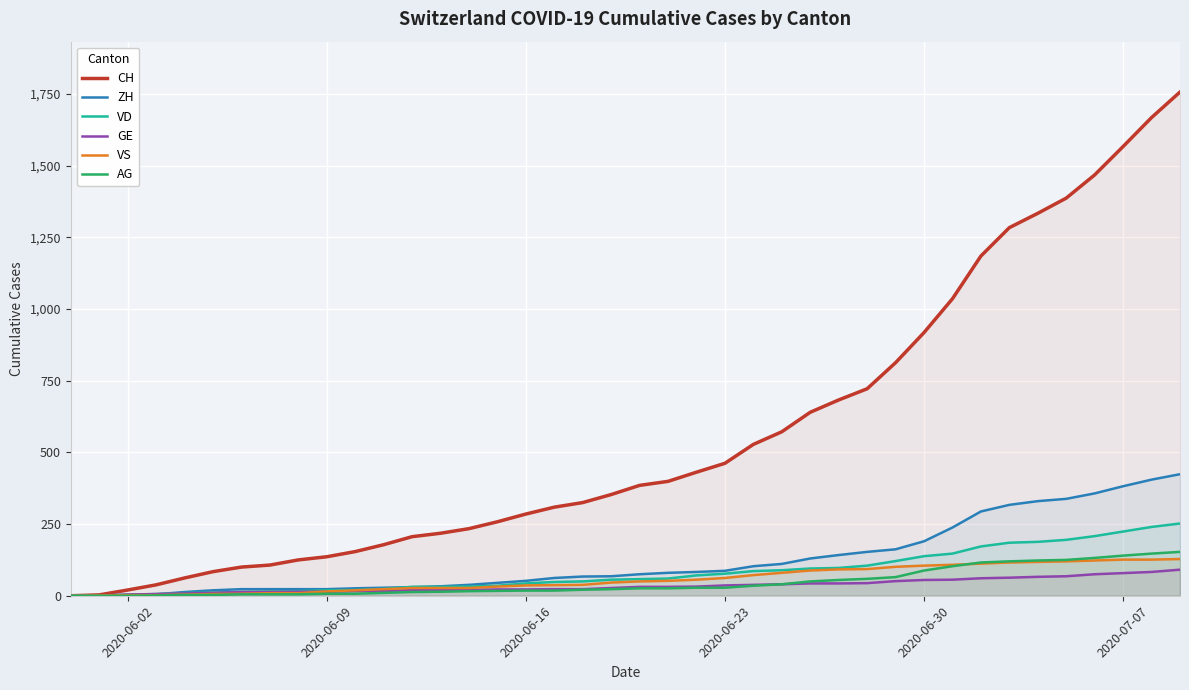

Which series has the largest range (max minus min)?

CH